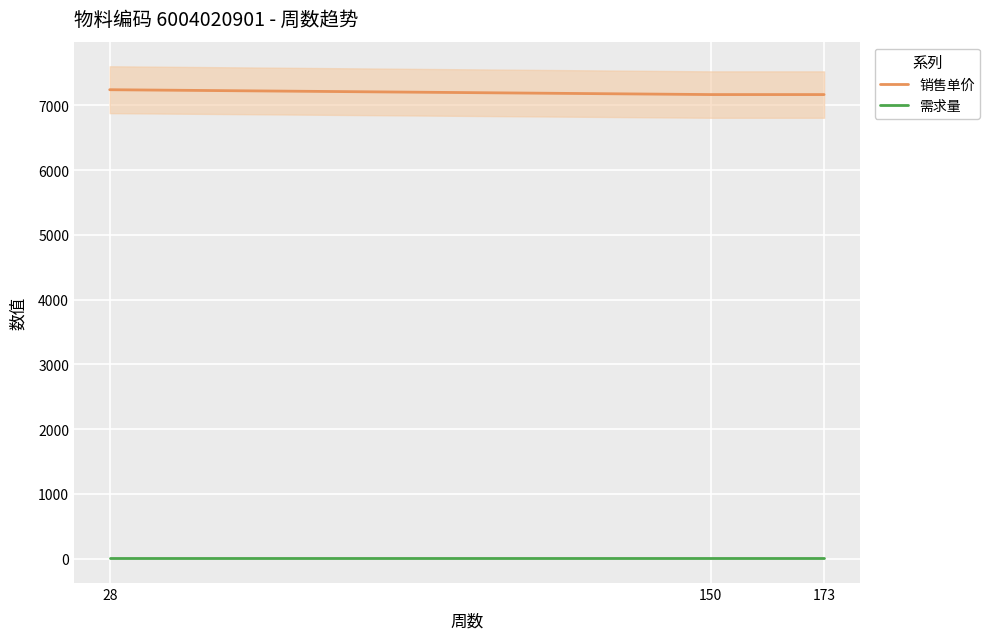

The 销售单价 series shows 7241.4 at 28. True or false?

True